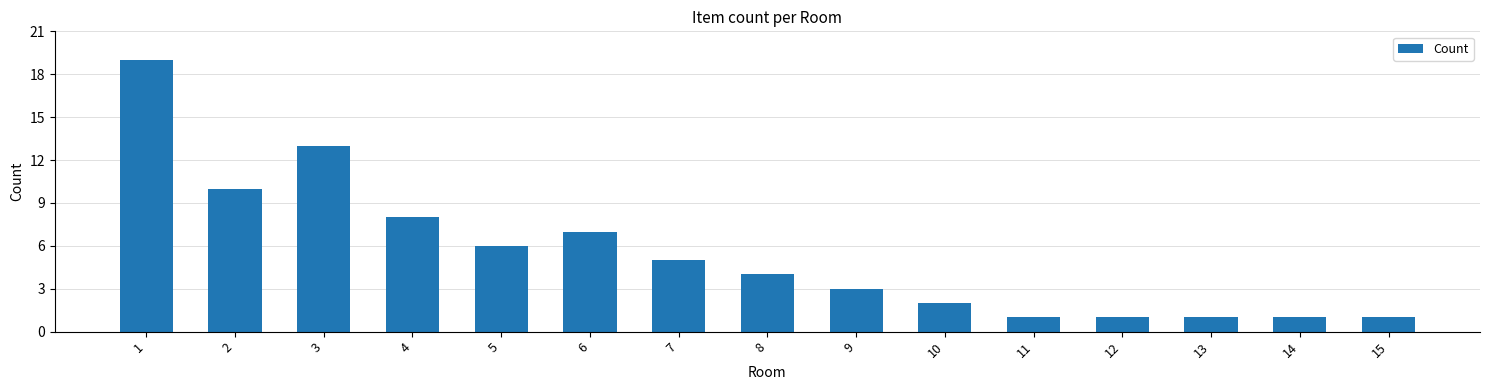

At which label is the value closest to 10?

2